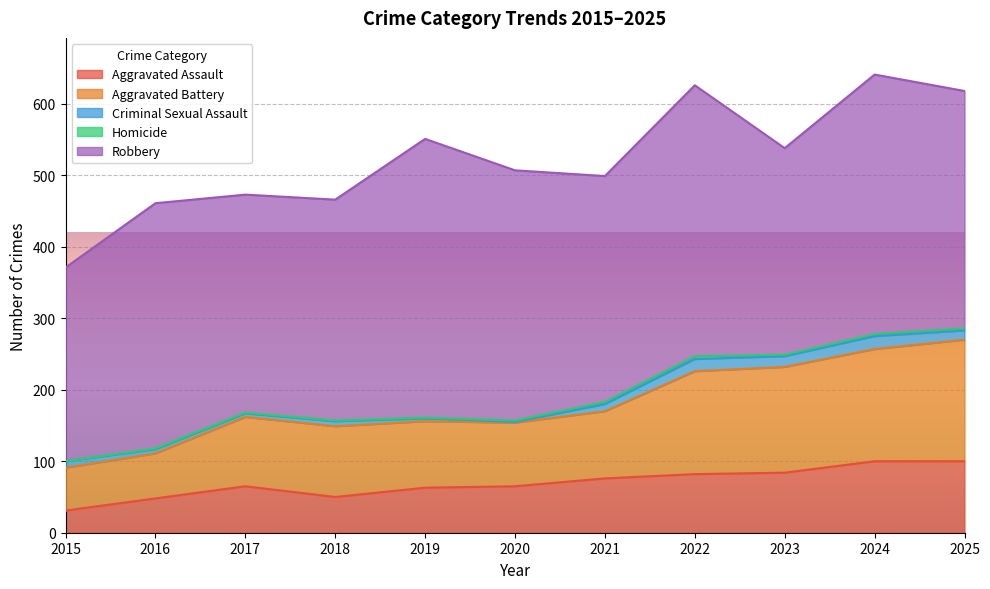

How many data points in Robbery are less than 332?

5